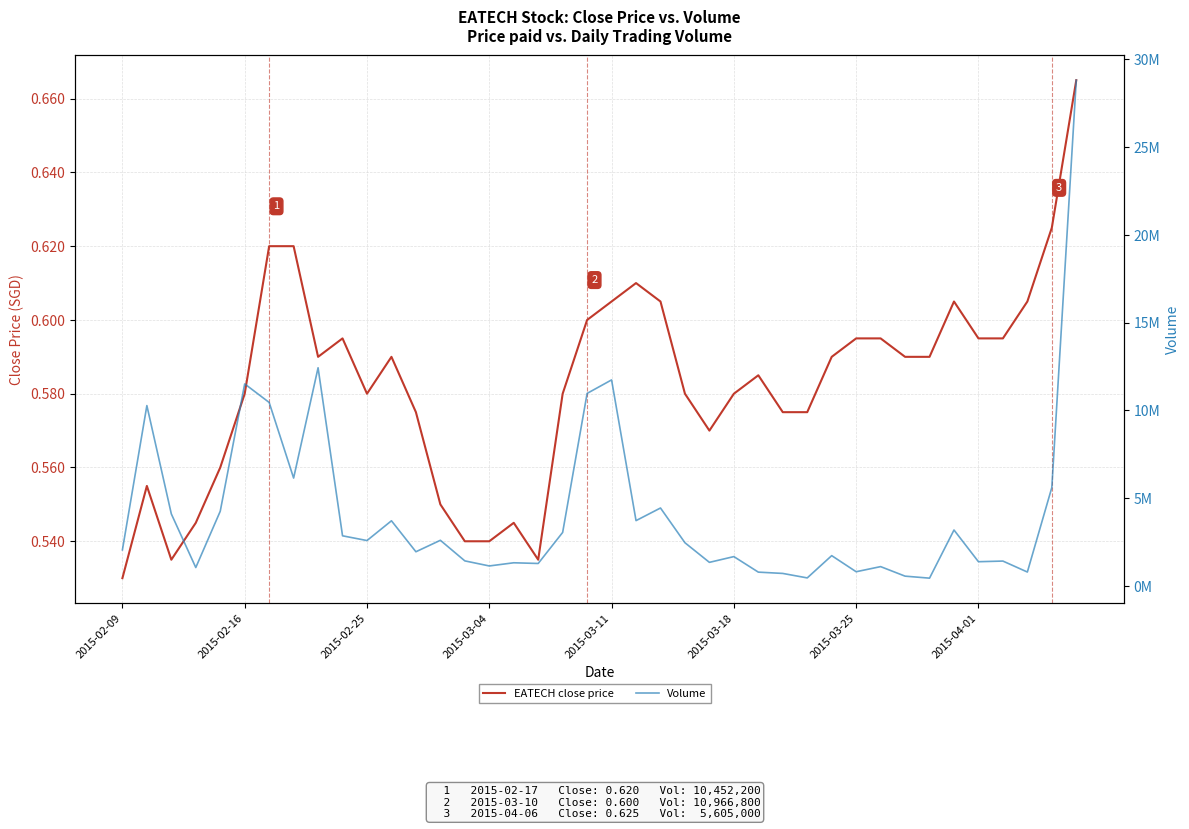

How many interior local valleys does the Volume series have?

13